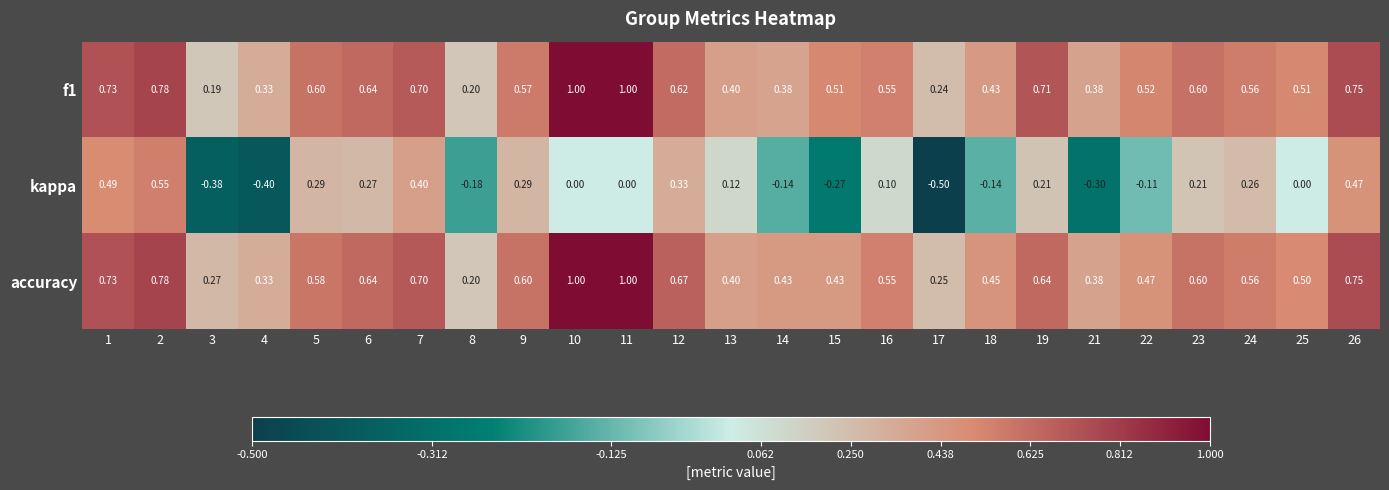

Which series has the largest total across all categories?

accuracy